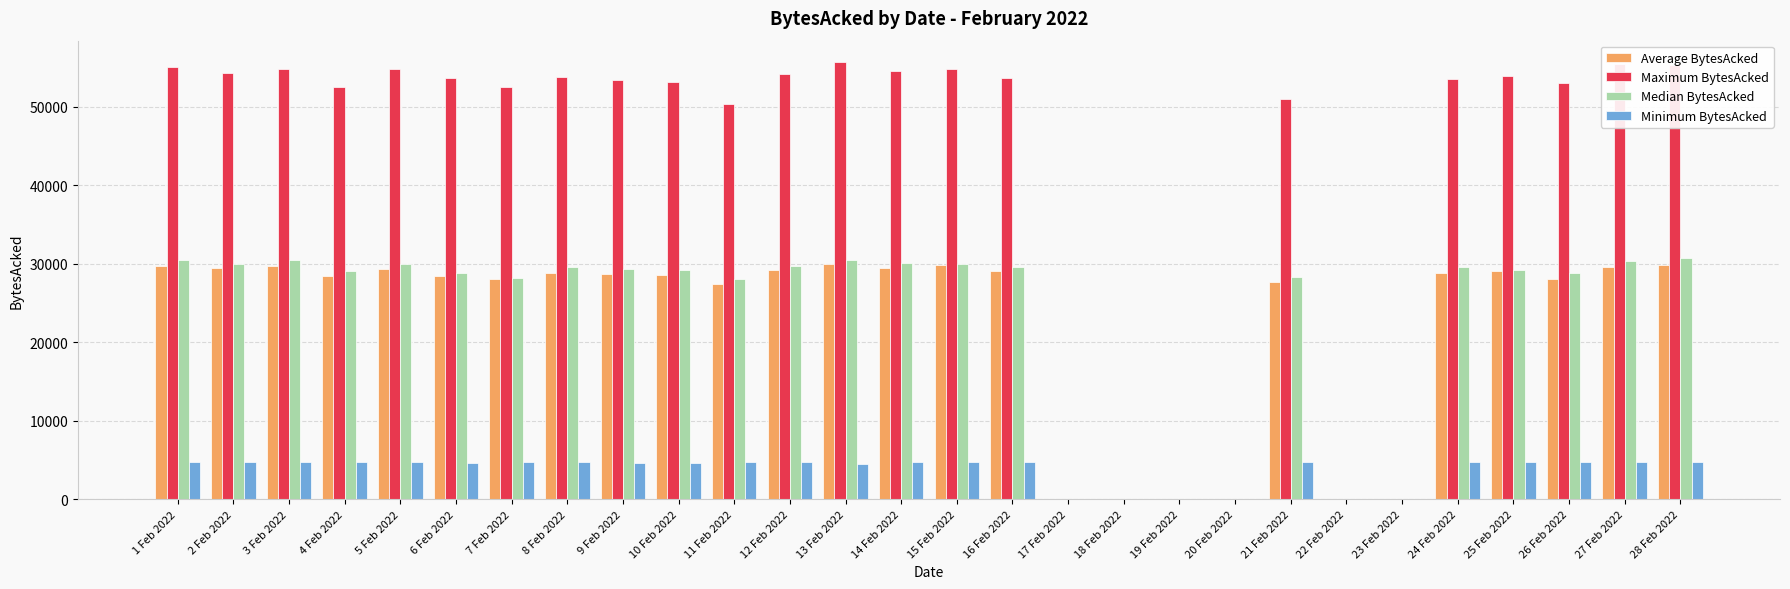

What is the spread (max minus min) of values at 5 Feb 2022?

50072.1